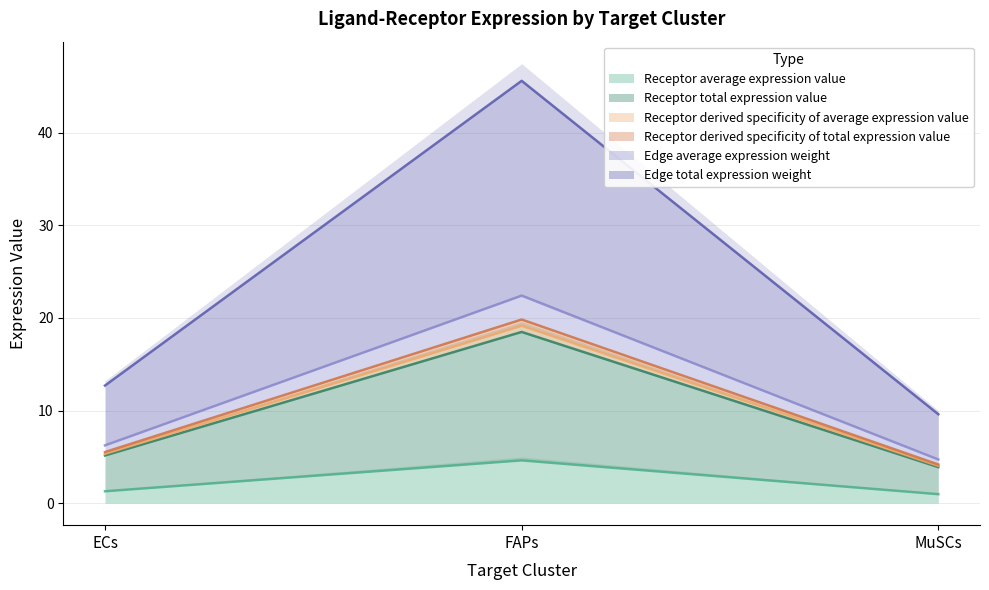

What is the smallest value displayed?

1.0